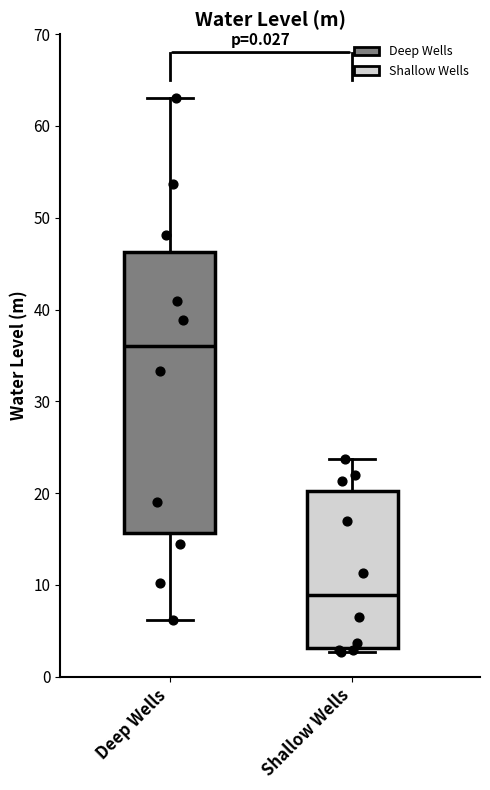

Reading left to right, read every box against the y-axis: the position of its median line, the range the box covers, and the ends of its whiskers. The values are not printed on the chart, so give them approximately, as read against the axis.

Deep Wells: median 36, box 16 to 46, whiskers 6 to 63
Shallow Wells: median 9, box 3 to 20, whiskers 3 (just below the box's lower edge) to 24